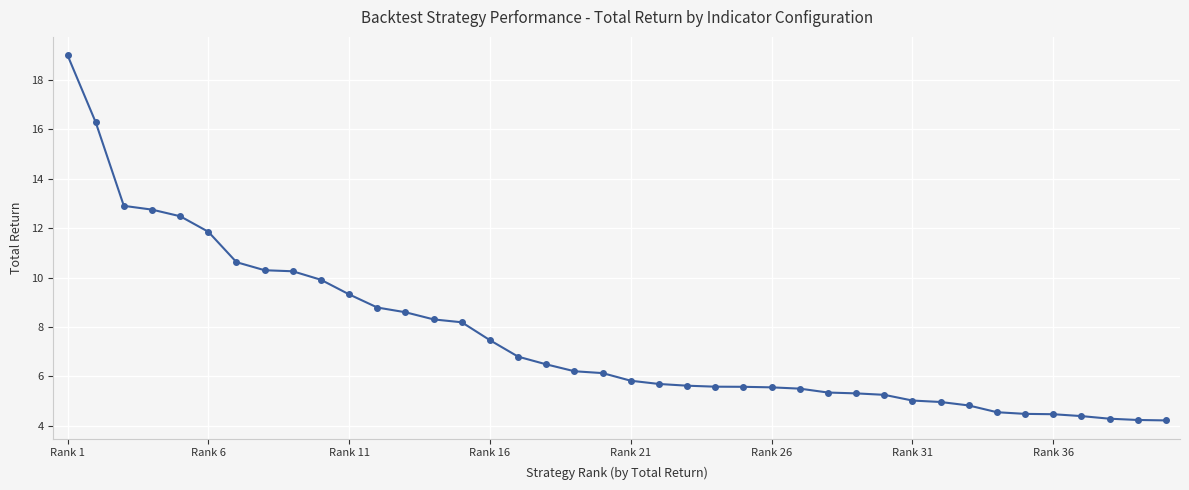

What is the sum of all values?

303.3